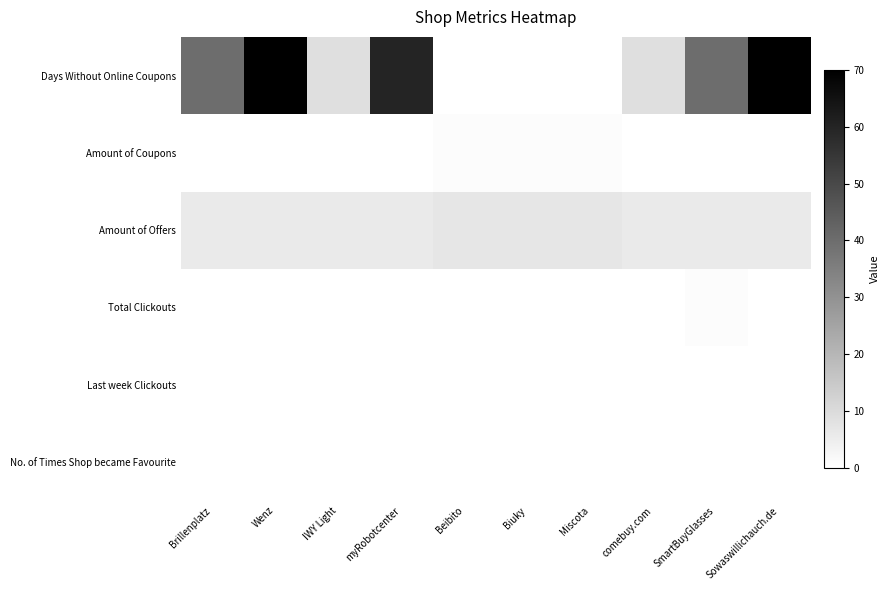

Reading right to left, extract all data points from this chart.

Days Without Online Coupons: Sowaswillichauch.de=70	SmartBuyGlasses=40	comebuy.com=9	Miscota=0	Biuky=0	Beibito=0	myRobotcenter=60	IWY Light=9	Wenz=70	Brillenplatz=40
Amount of Coupons: Sowaswillichauch.de=0	SmartBuyGlasses=0	comebuy.com=0	Miscota=1	Biuky=1	Beibito=1	myRobotcenter=0	IWY Light=0	Wenz=0	Brillenplatz=0
Amount of Offers: Sowaswillichauch.de=6	SmartBuyGlasses=6	comebuy.com=6	Miscota=7	Biuky=7	Beibito=7	myRobotcenter=6	IWY Light=6	Wenz=6	Brillenplatz=6
Total Clickouts: Sowaswillichauch.de=0	SmartBuyGlasses=1	comebuy.com=0	Miscota=0	Biuky=0	Beibito=0	myRobotcenter=0	IWY Light=0	Wenz=0	Brillenplatz=0
Last week Clickouts: Sowaswillichauch.de=0	SmartBuyGlasses=0	comebuy.com=0	Miscota=0	Biuky=0	Beibito=0	myRobotcenter=0	IWY Light=0	Wenz=0	Brillenplatz=0
No. of Times Shop became Favourite: Sowaswillichauch.de=0	SmartBuyGlasses=0	comebuy.com=0	Miscota=0	Biuky=0	Beibito=0	myRobotcenter=0	IWY Light=0	Wenz=0	Brillenplatz=0